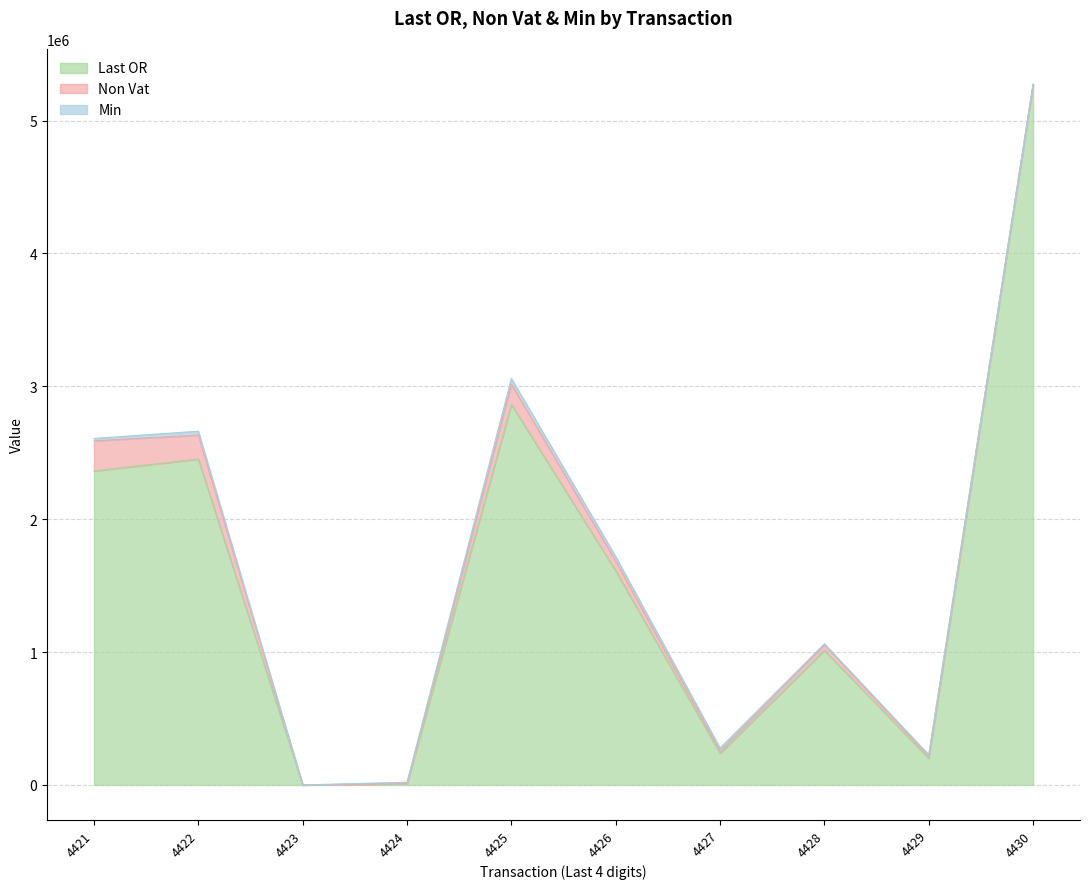

What is the sum of all Non Vat values?

715054.7